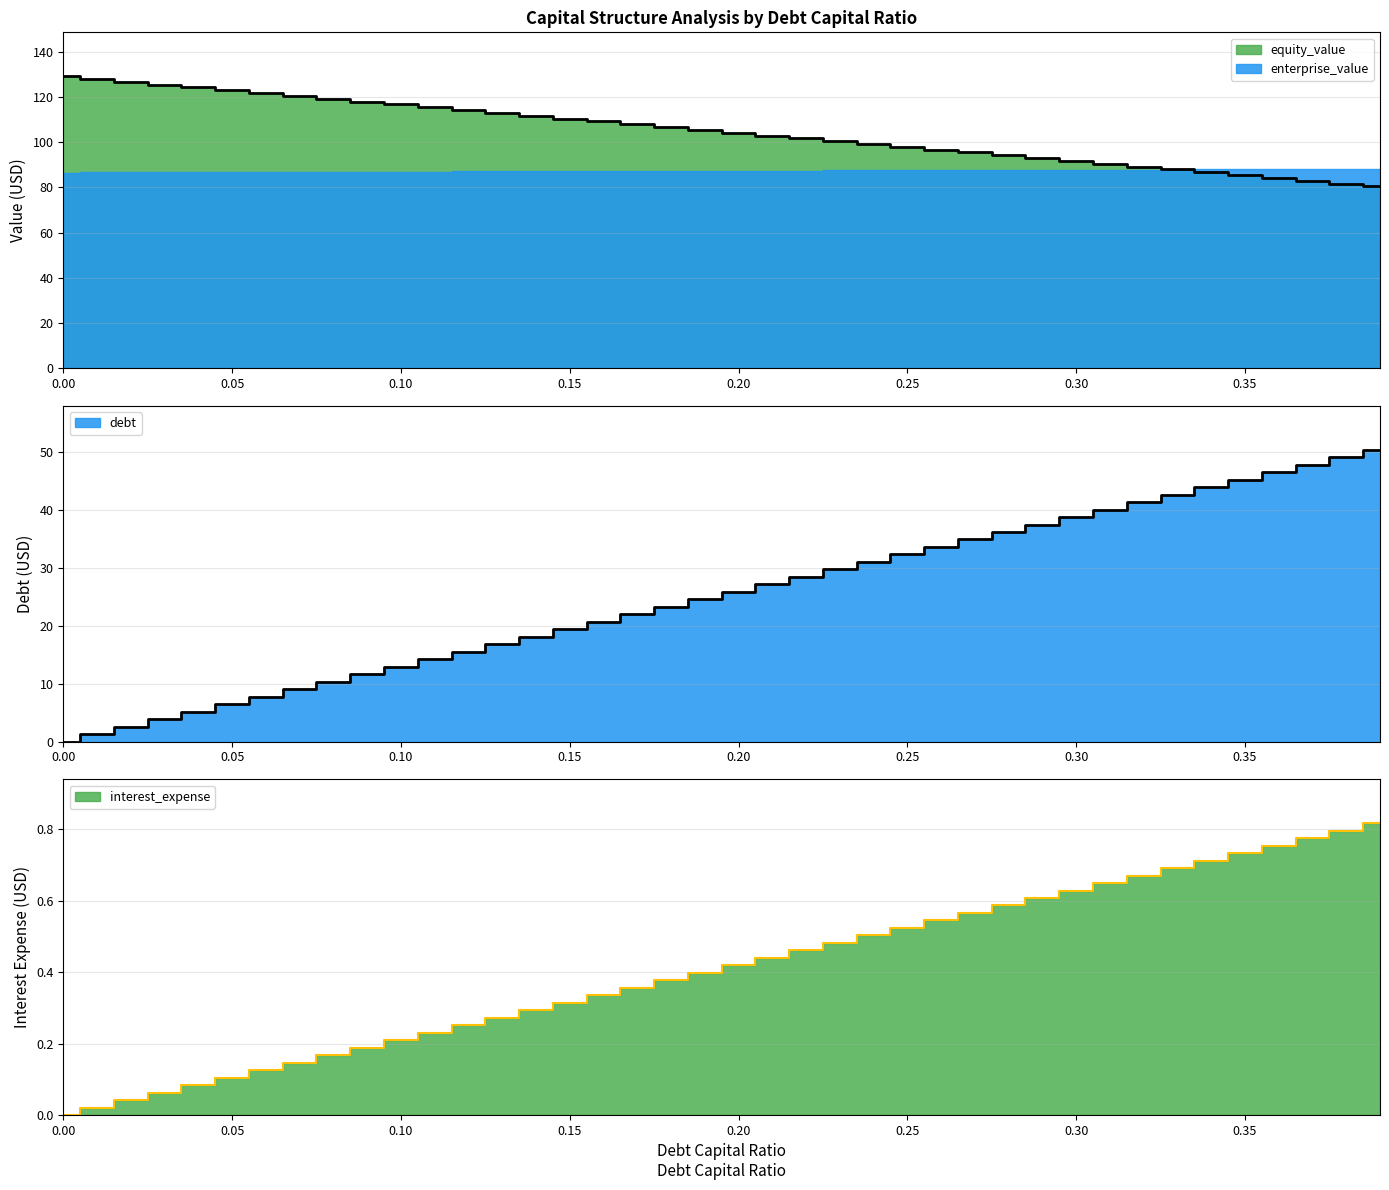

What is the label of the 34th point from the right?

0.06